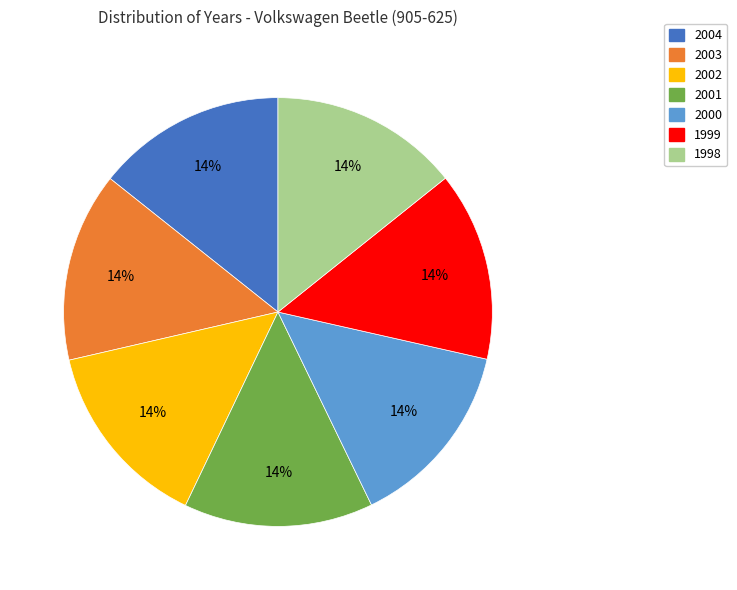

What percentage is the 2000 slice, to the nearest percent?

14%